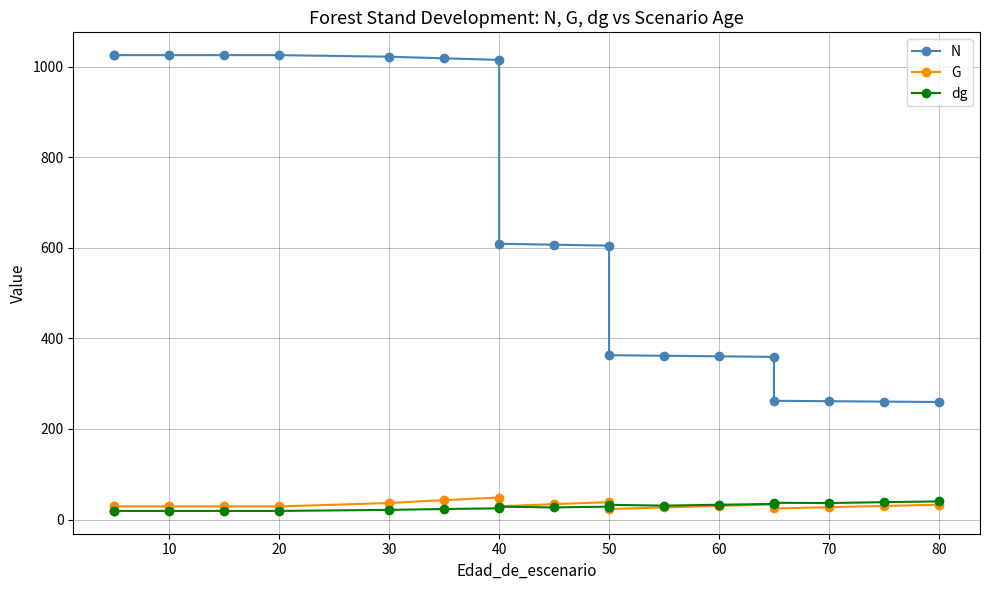

The value of N at 90 is 202.3. True or false?

False